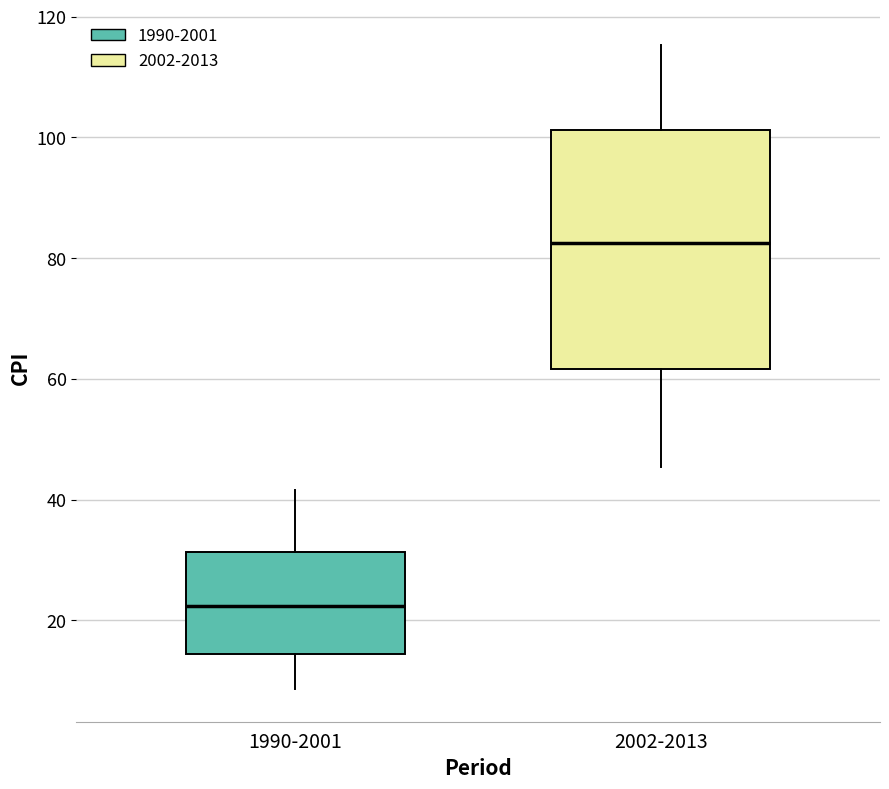

Which box is the tallest, from its lower edge to its upper edge?

2002-2013